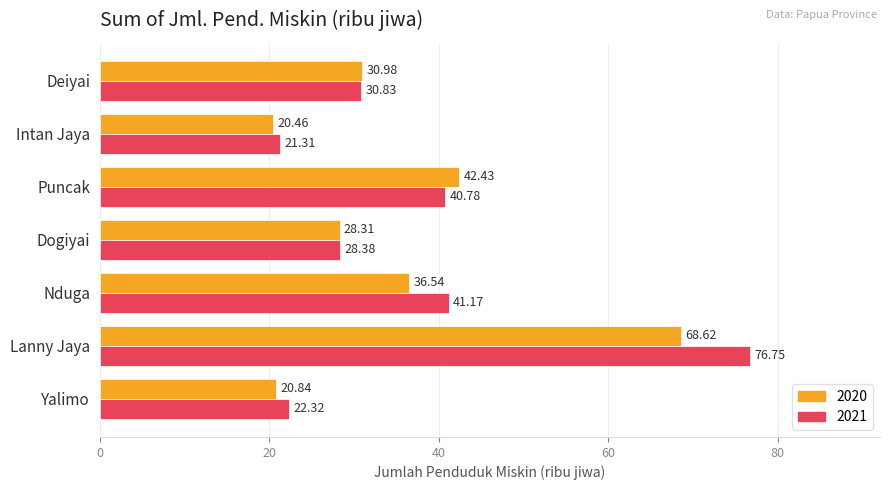

At which category is the sum across all series the highest?

Lanny Jaya